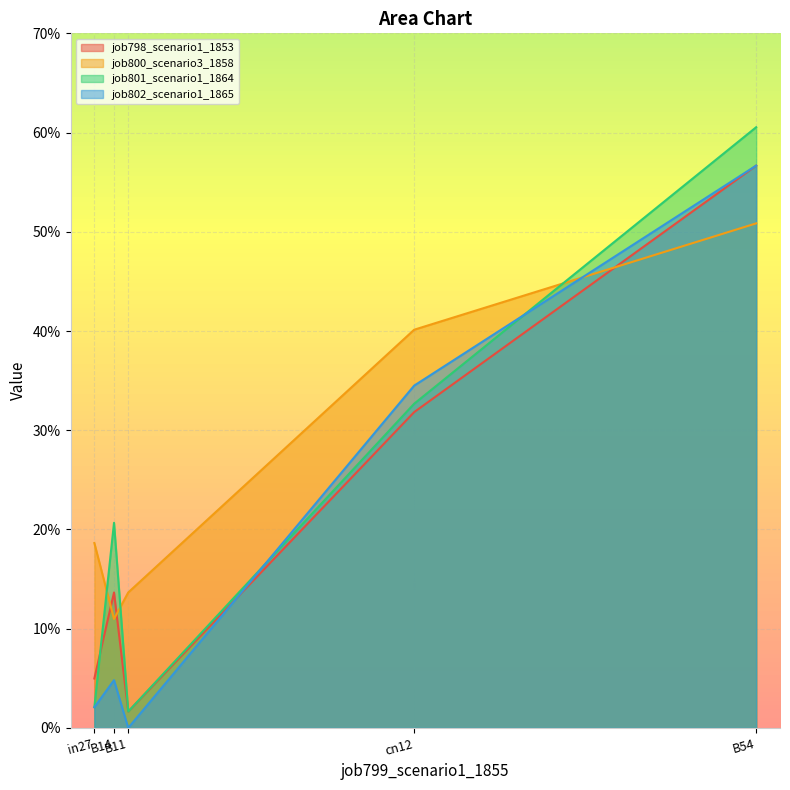

What is the average value of the job801_scenario1_1864 series?

0.2